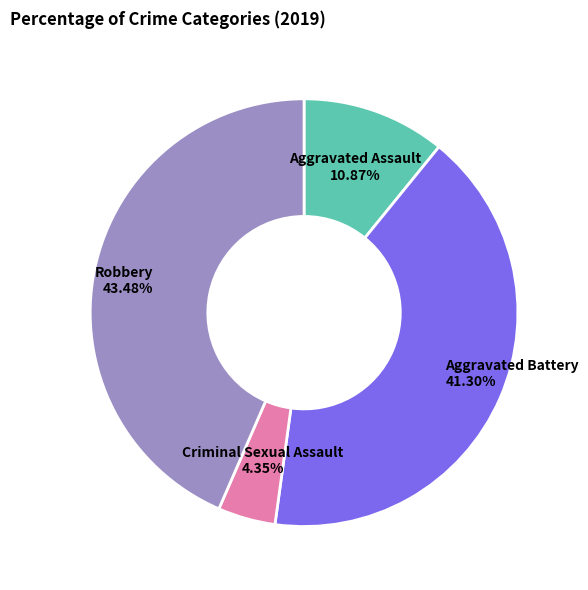

True or false: Robbery accounts for 43% of the total.

True